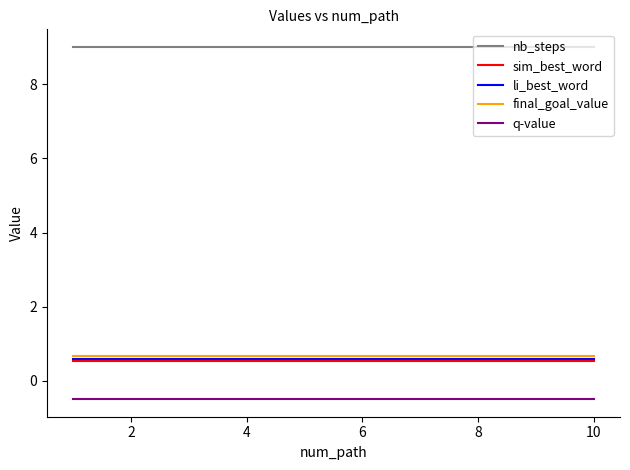

What is the minimum value for q-value?

-0.5